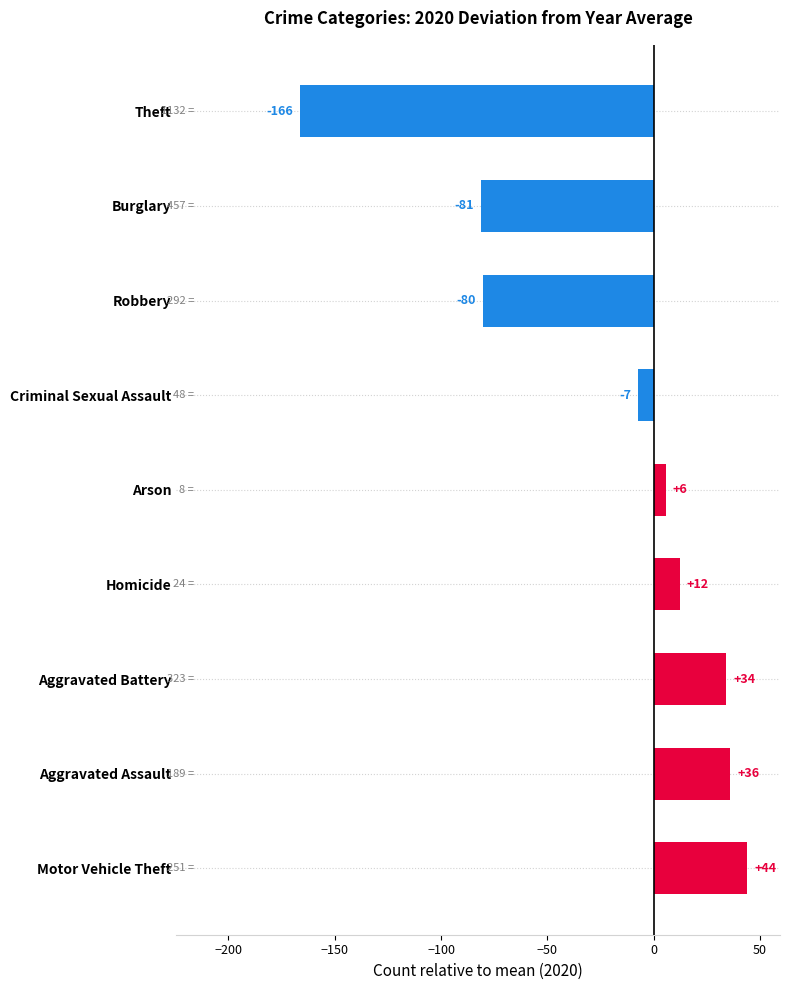

How many values are above zero?

5